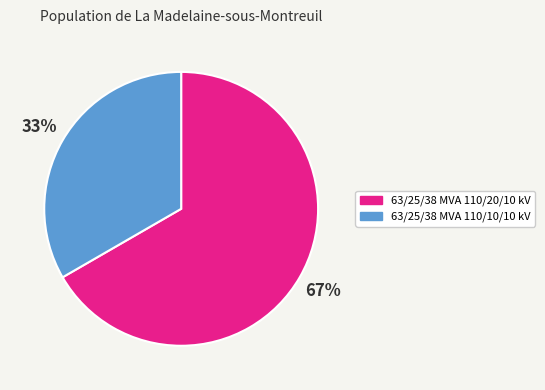

To the nearest percent, what is the combined percentage of 63/25/38 MVA 110/20/10 kV and 63/25/38 MVA 110/10/10 kV?

100%